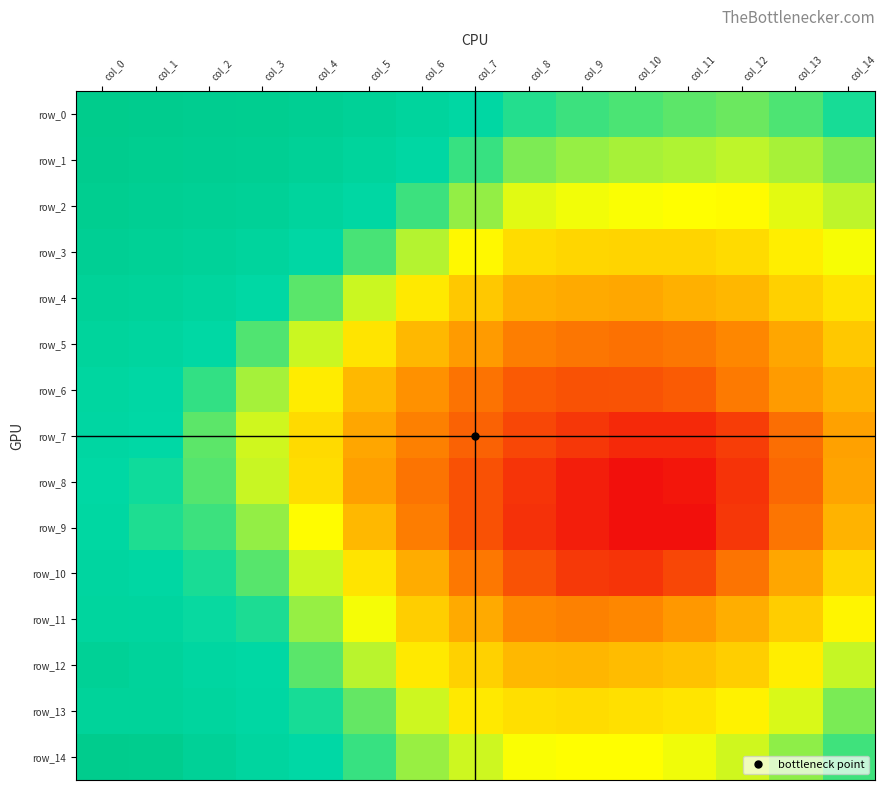

What is the difference between the second highest and second lowest values in the row_0 series?

0.1